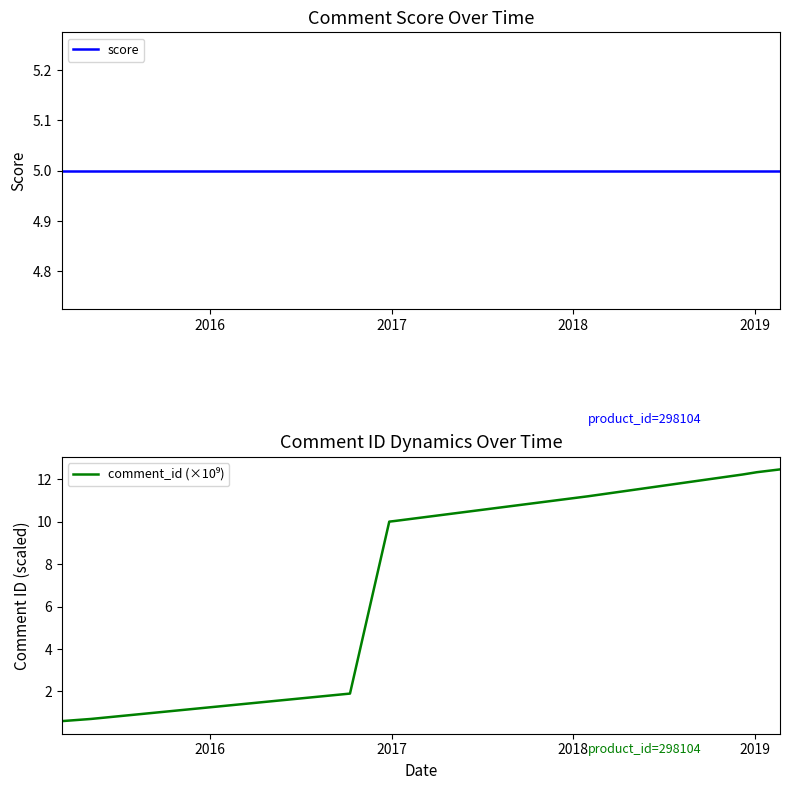

What is the difference between the maximum and minimum values in the comment_id (×10⁹) series?

11.9